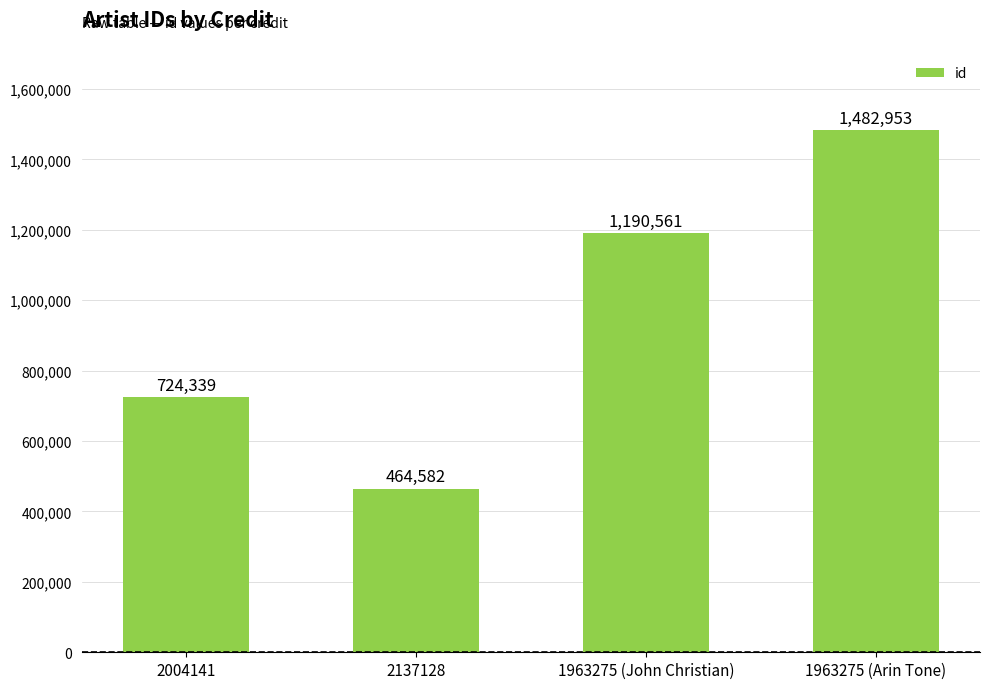

Rank the categories by value from lowest to highest.

2137128, 2004141, 1963275 (John Christian), 1963275 (Arin Tone)